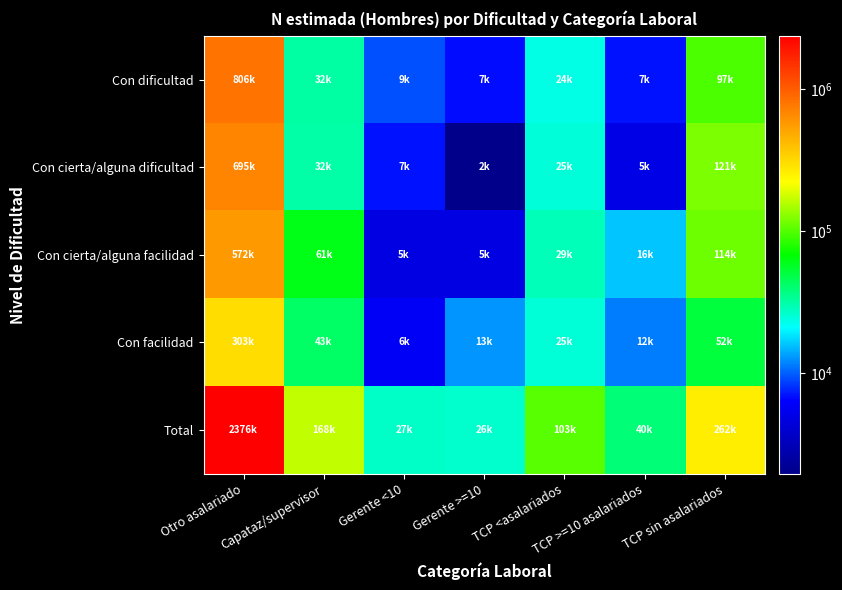

What is the greatest value displayed?

2375838